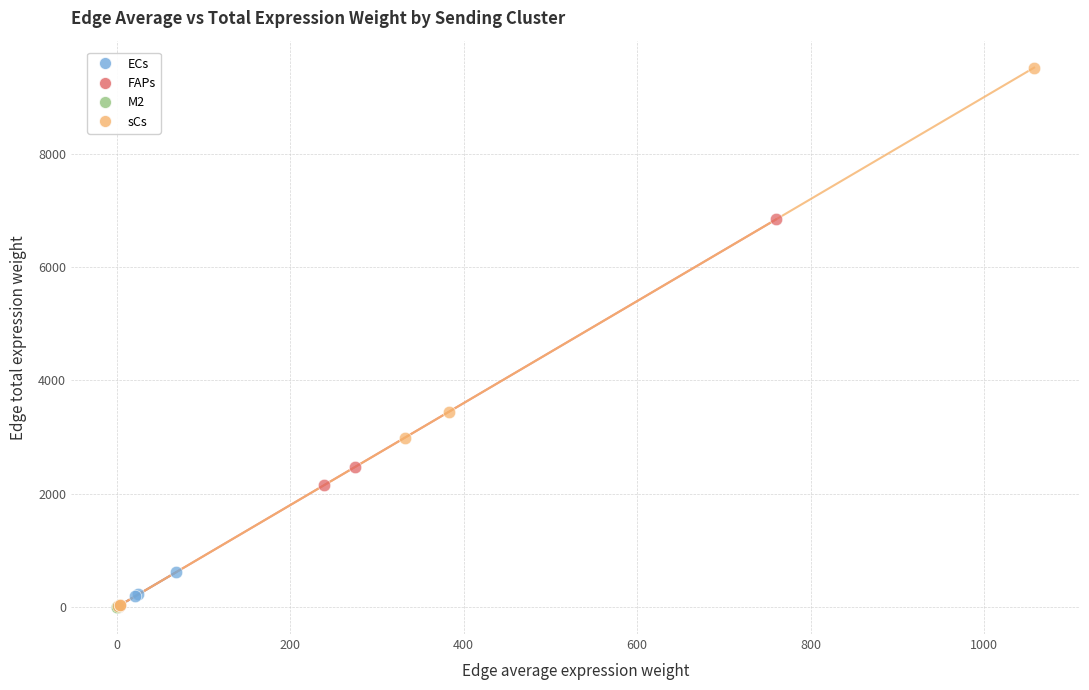

Which series has the widest spread of Y values?

sCs